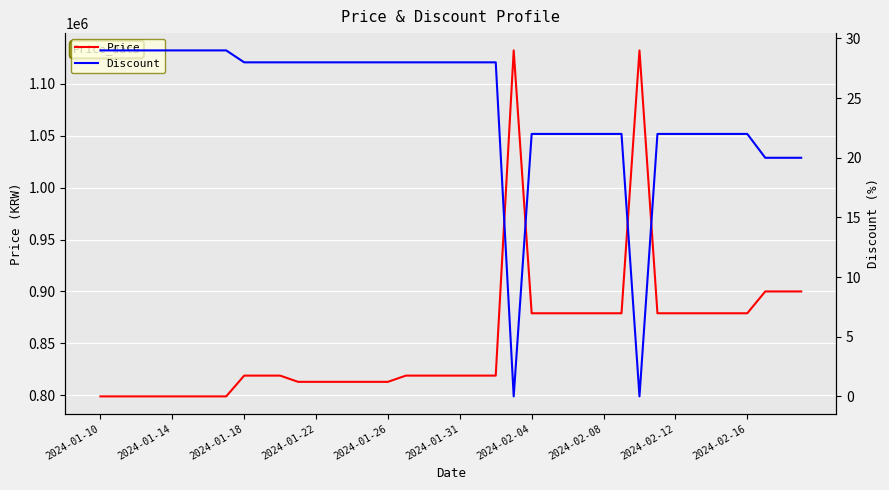

Which series has the largest range (max minus min)?

Price